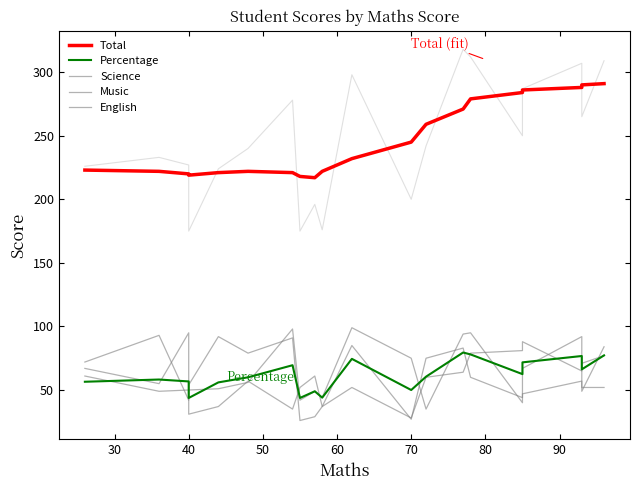

At how many categories does at least one series exceed 158?

20